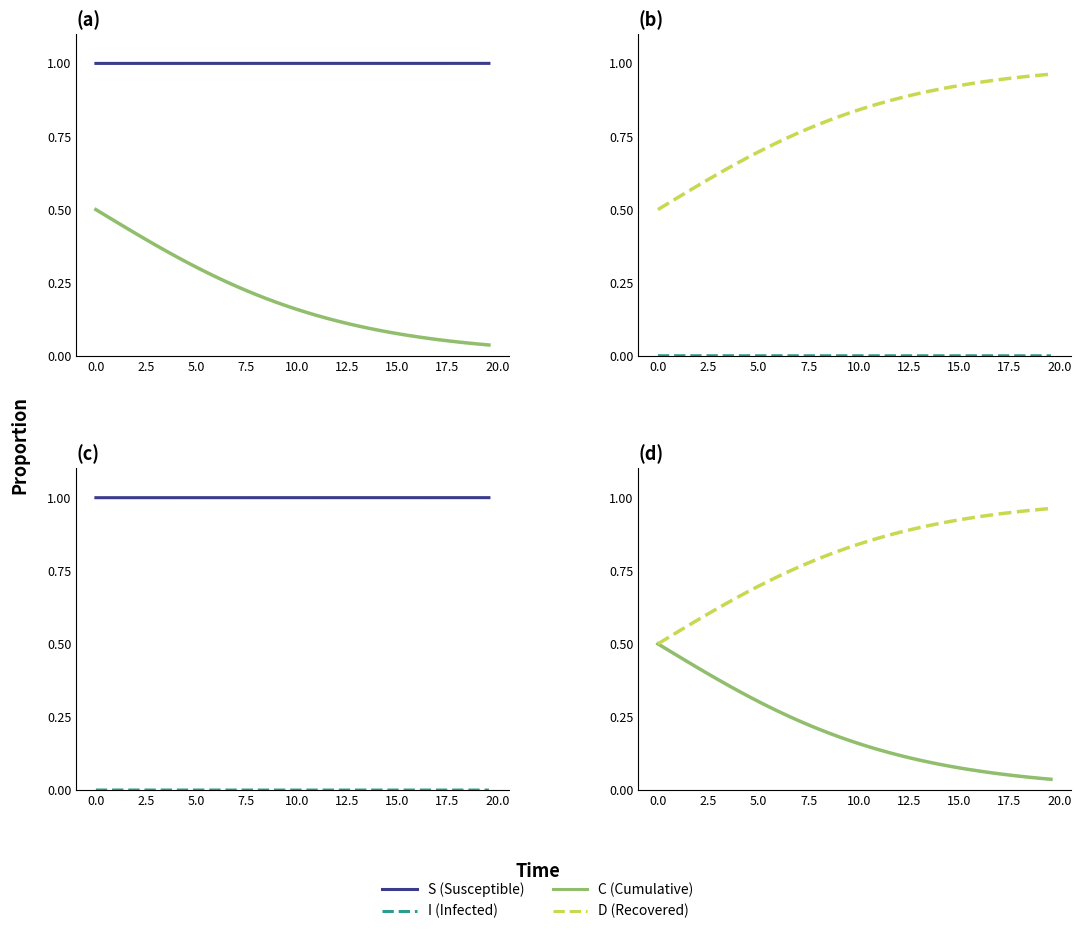

Does the chart display data point markers on the line(s)?

No